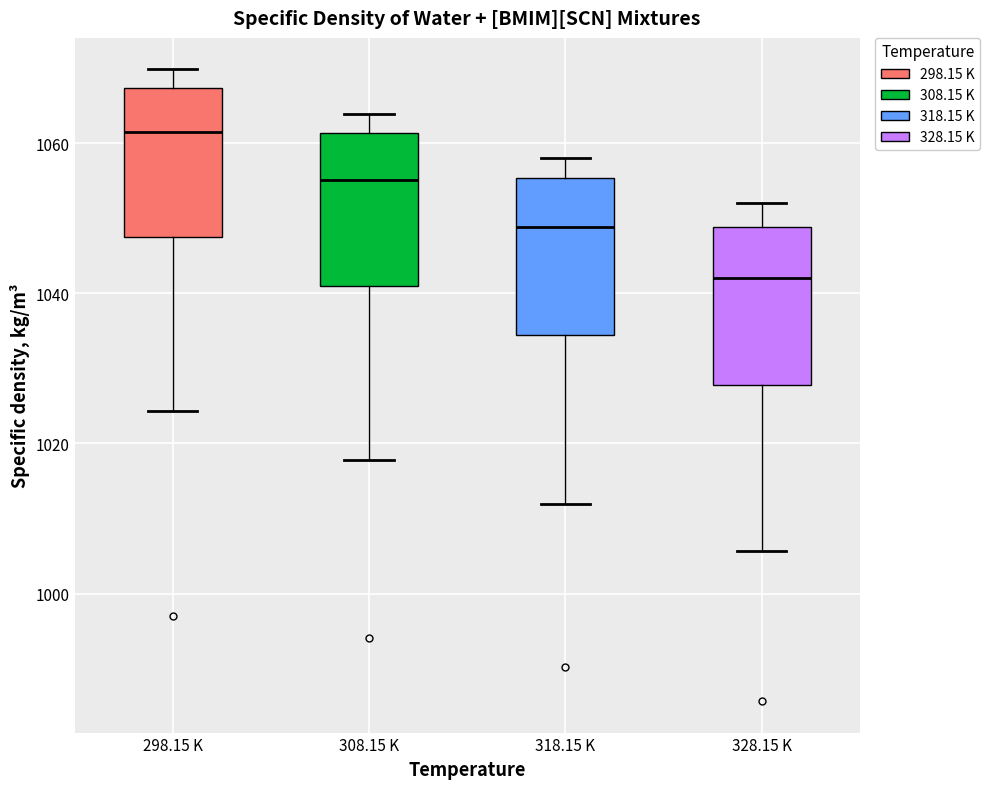

Which box has the lowest median line?

328.15 K